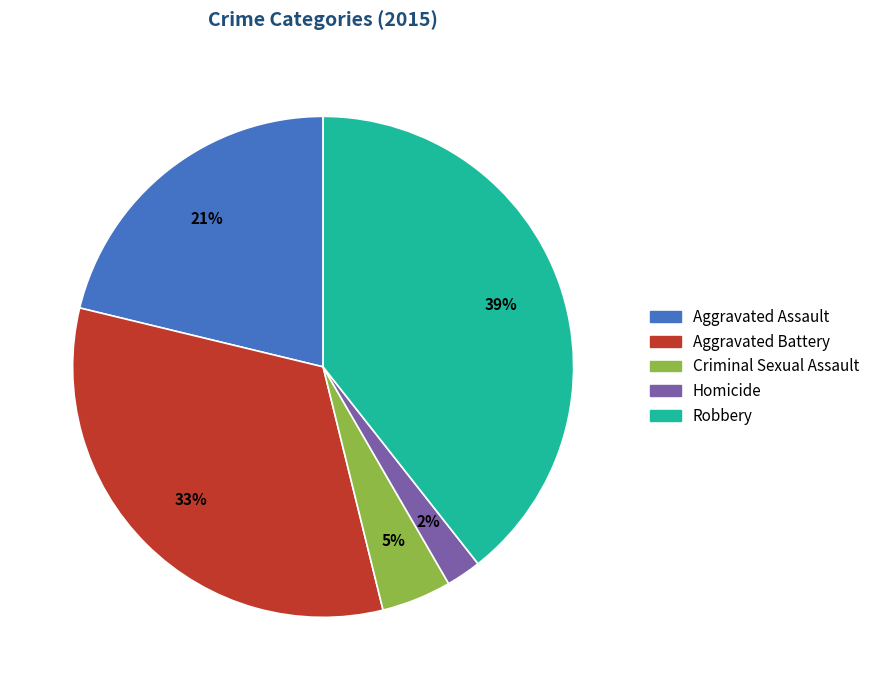

Is the sum of Robbery and Criminal Sexual Assault greater than half?

No